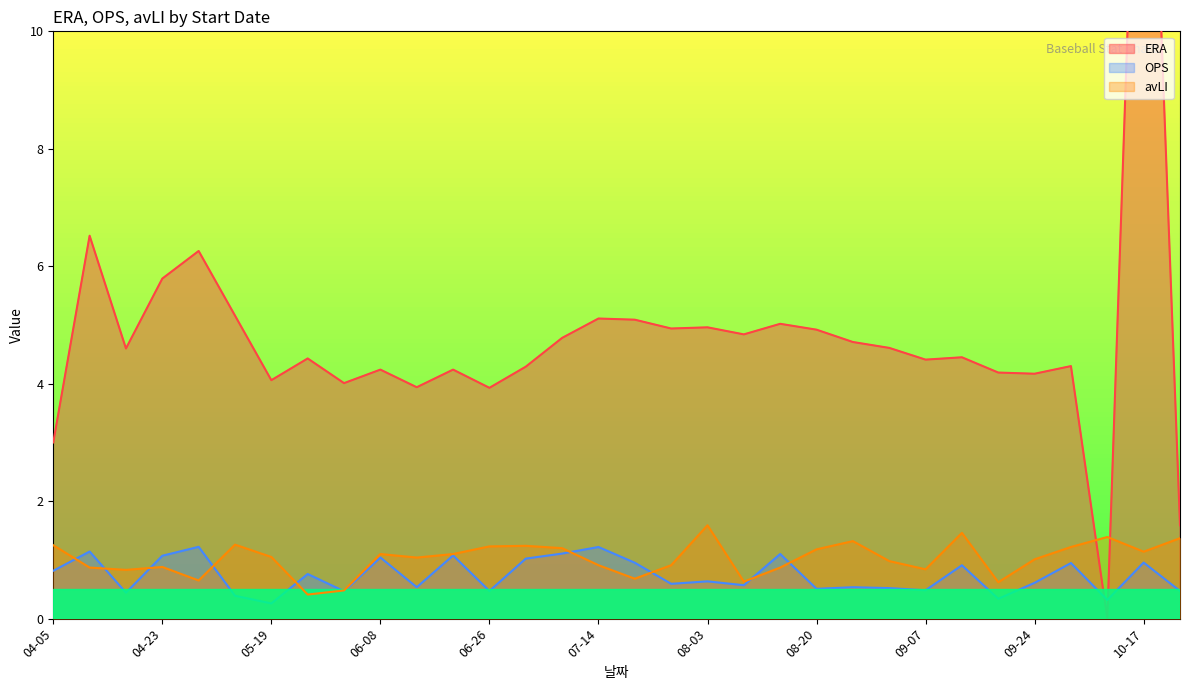

Which category has the highest value in the ERA series?

10-17